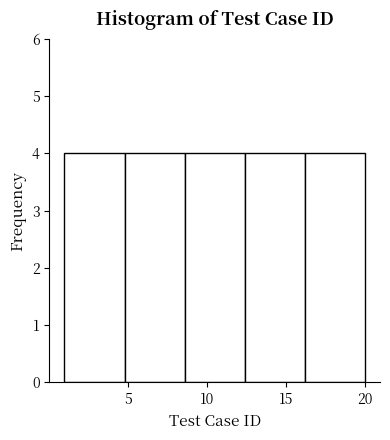

What is the height of the bar covering 16.2 to 20.0 on the x-axis? Neither the bar edges nor the heights are printed on the chart, so give them approximately, as read against the axes.

4